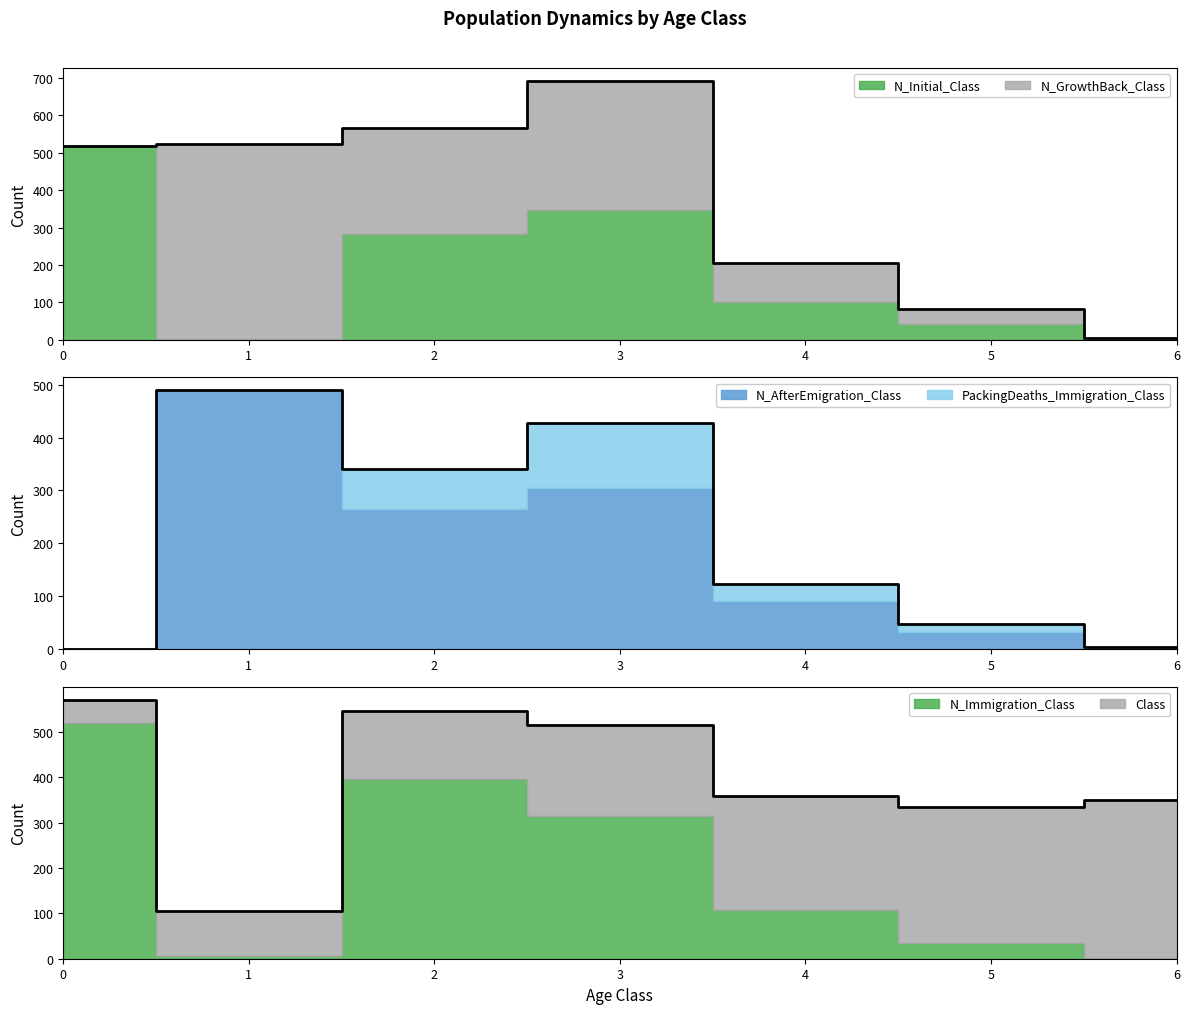

After their last crossing, which series has the higher values: PackingDeaths_Immigration_Class or N_Immigration_Class?

PackingDeaths_Immigration_Class